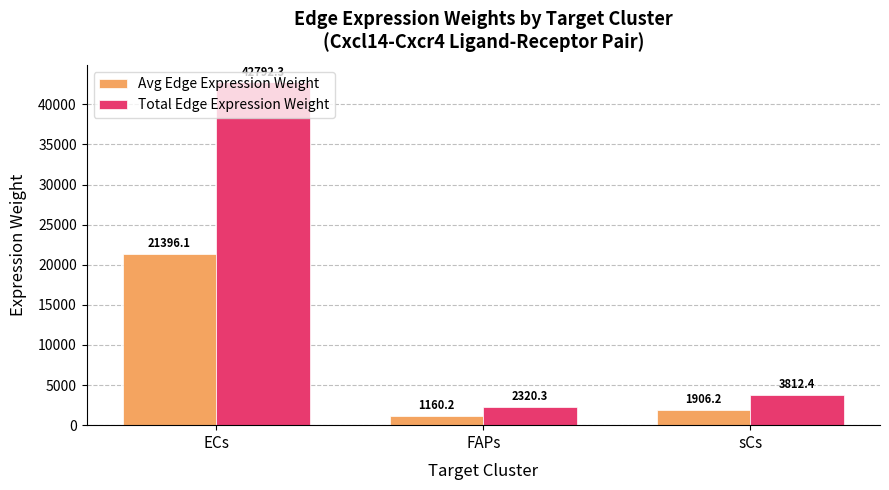

What is the difference between the second highest and minimum values in the Total Edge Expression Weight series?

1492.0